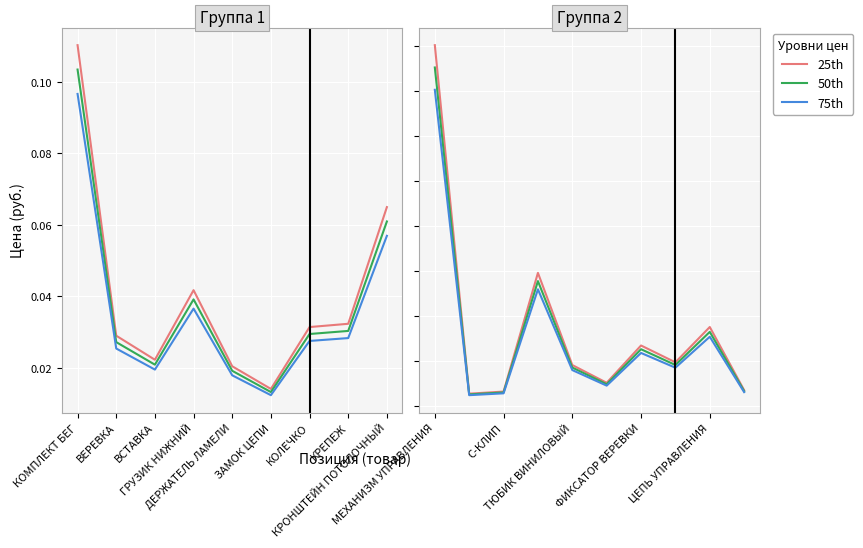

How many lines are shown in the chart?

3